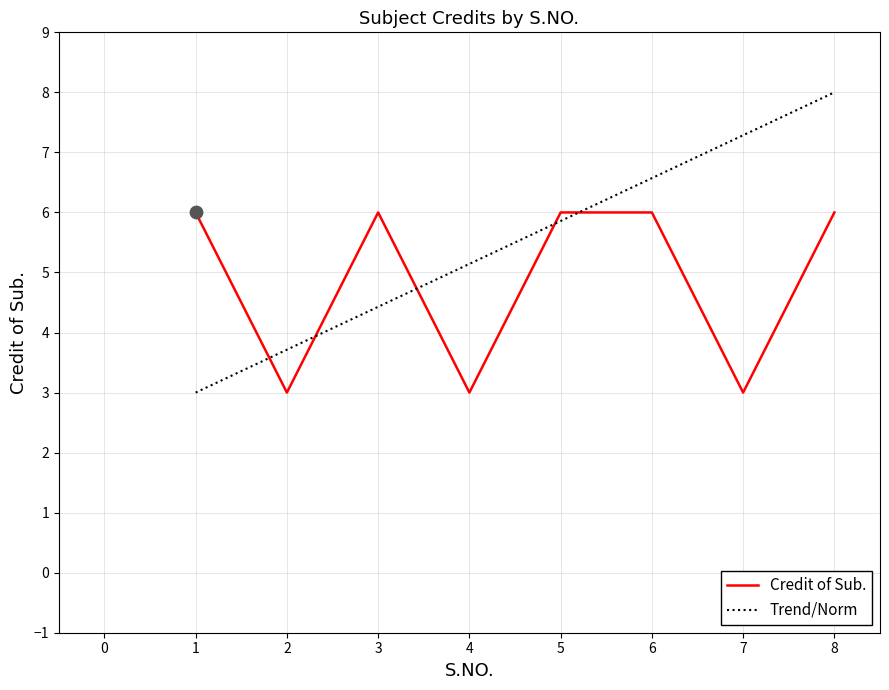

What is the ratio of the value at 1 to the value at 5?

1.0